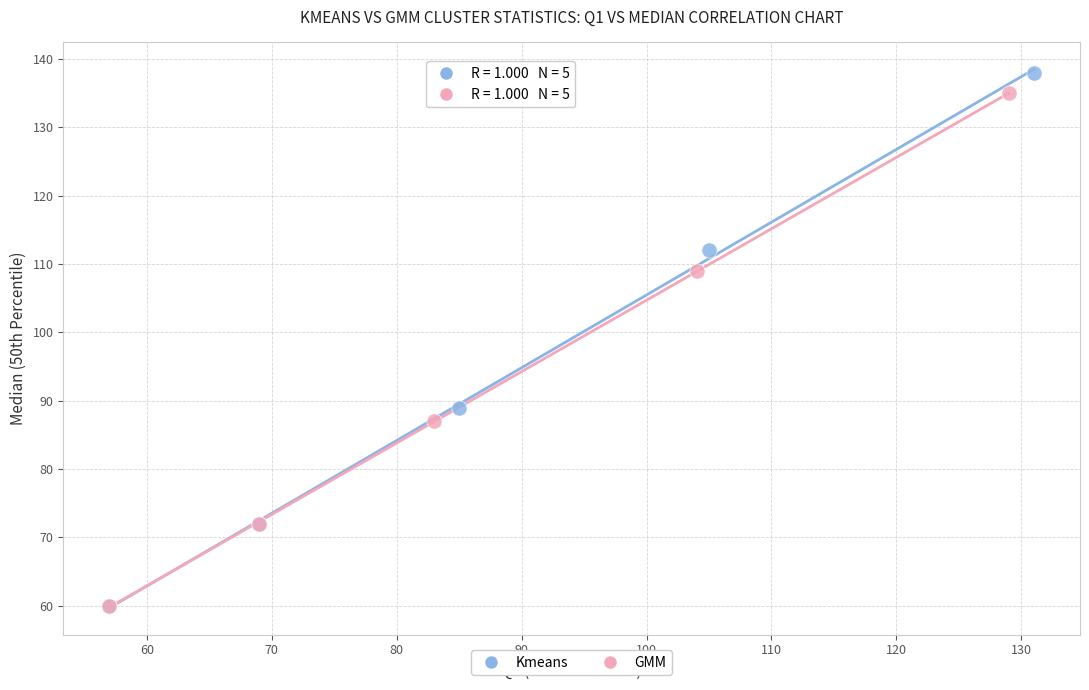

Which series has the largest Y range (max minus min)?

Kmeans